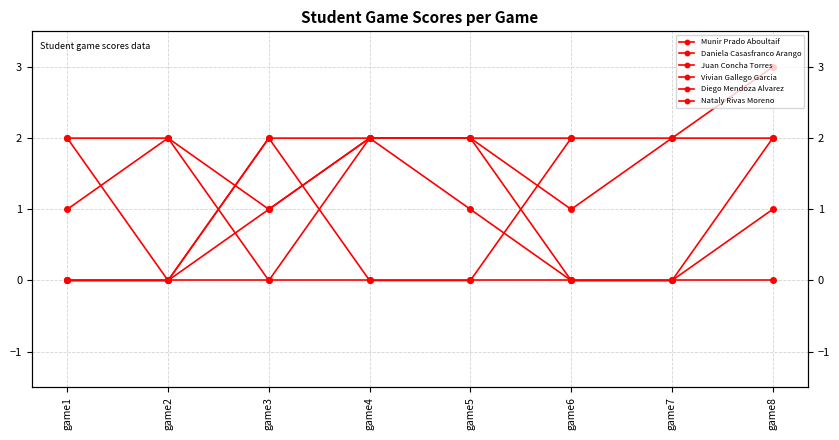

True or false: Diego Mendoza Alvarez has a value of 0.9 at game1.

False